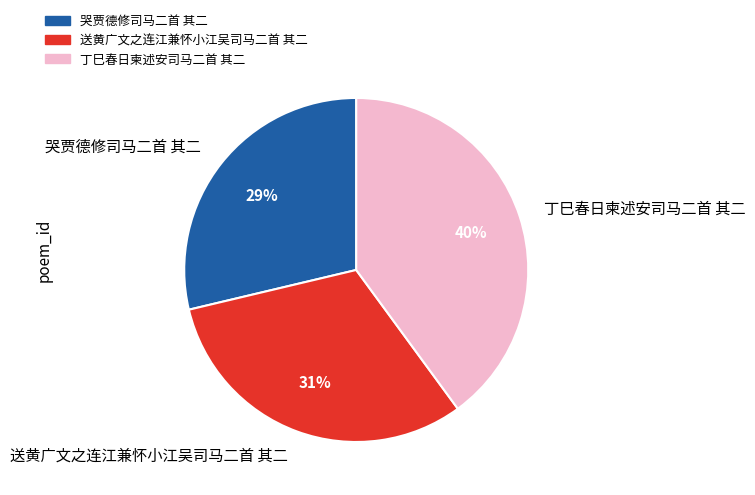

Approximately how many times larger is the value at 丁巳春日柬述安司马二首 其二 compared to 哭贾德修司马二首 其二?

1.4